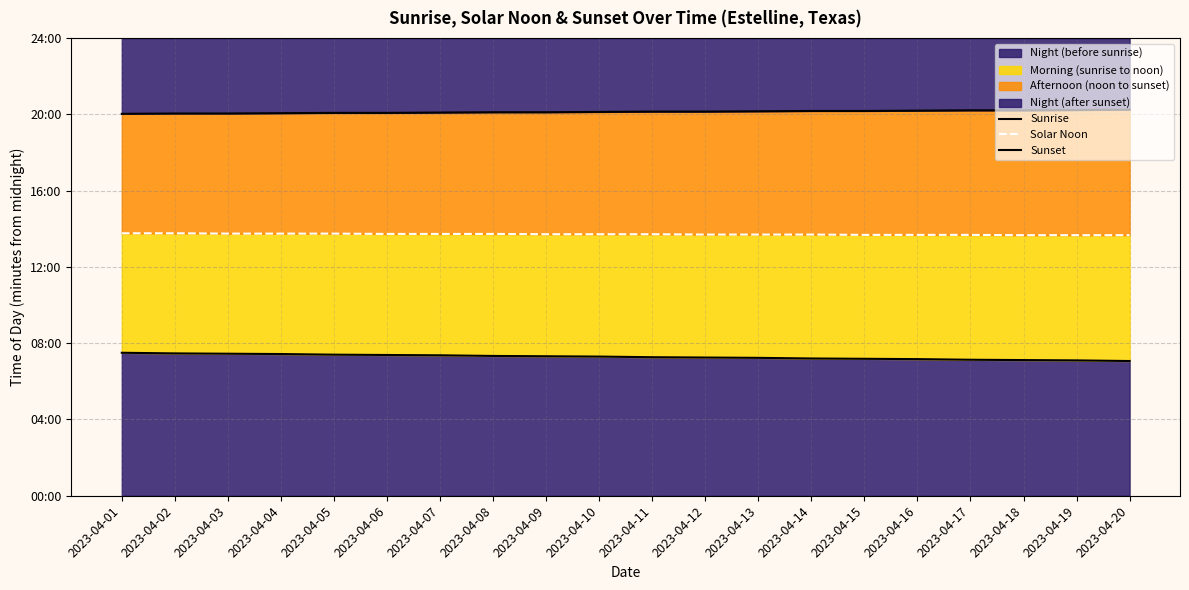

Is it true that Sunrise equals 444 at 2023-04-05?

True